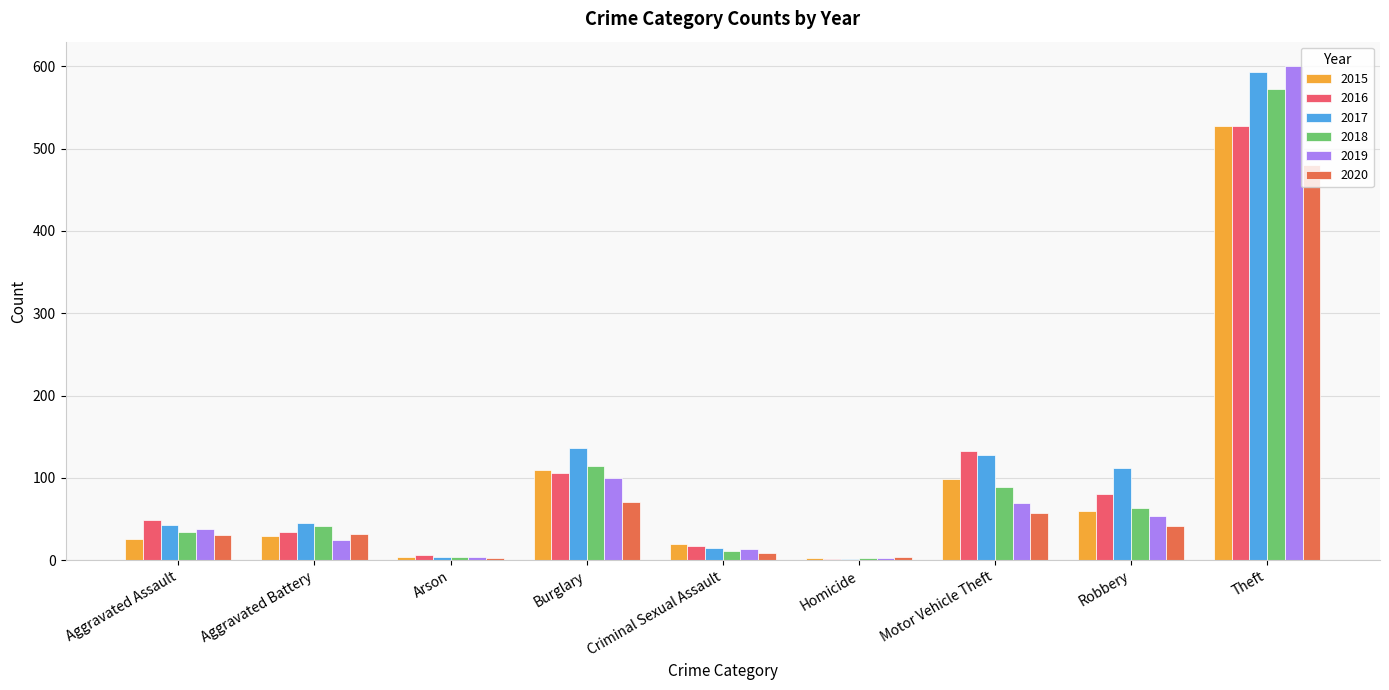

What position from the right is Motor Vehicle Theft?

3